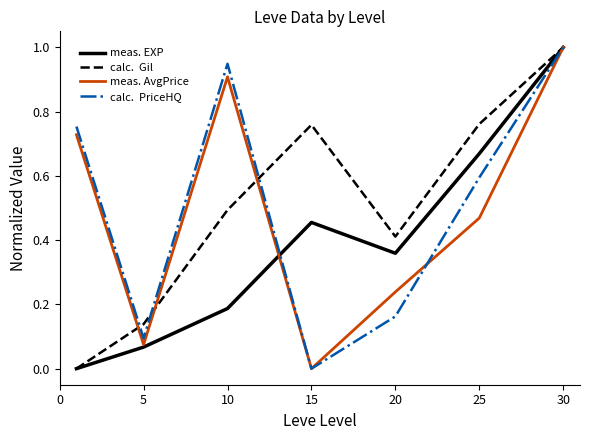

What is the greatest value displayed?

1.0